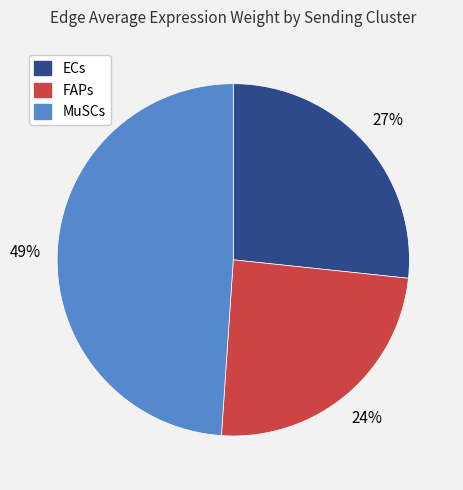

How many slices are in this pie chart?

3